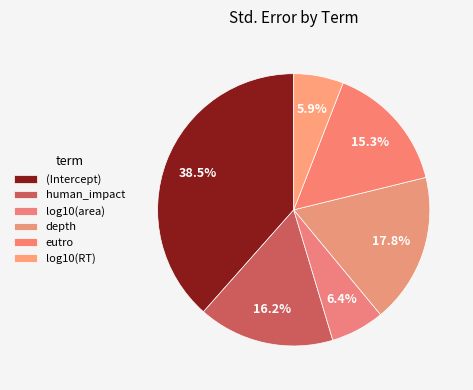

What percentage is the human_impact slice, to the nearest percent?

16%